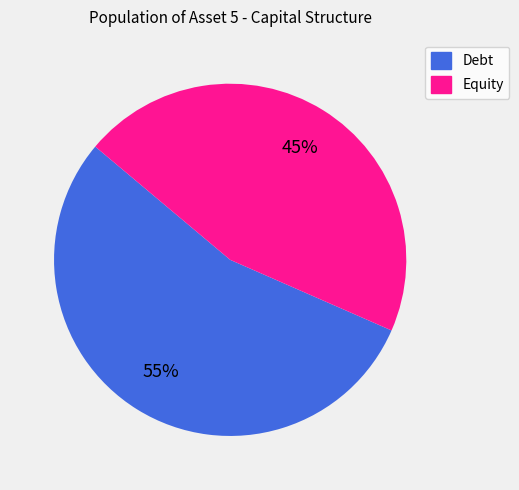

To the nearest percent, what is the average slice percentage?

50%